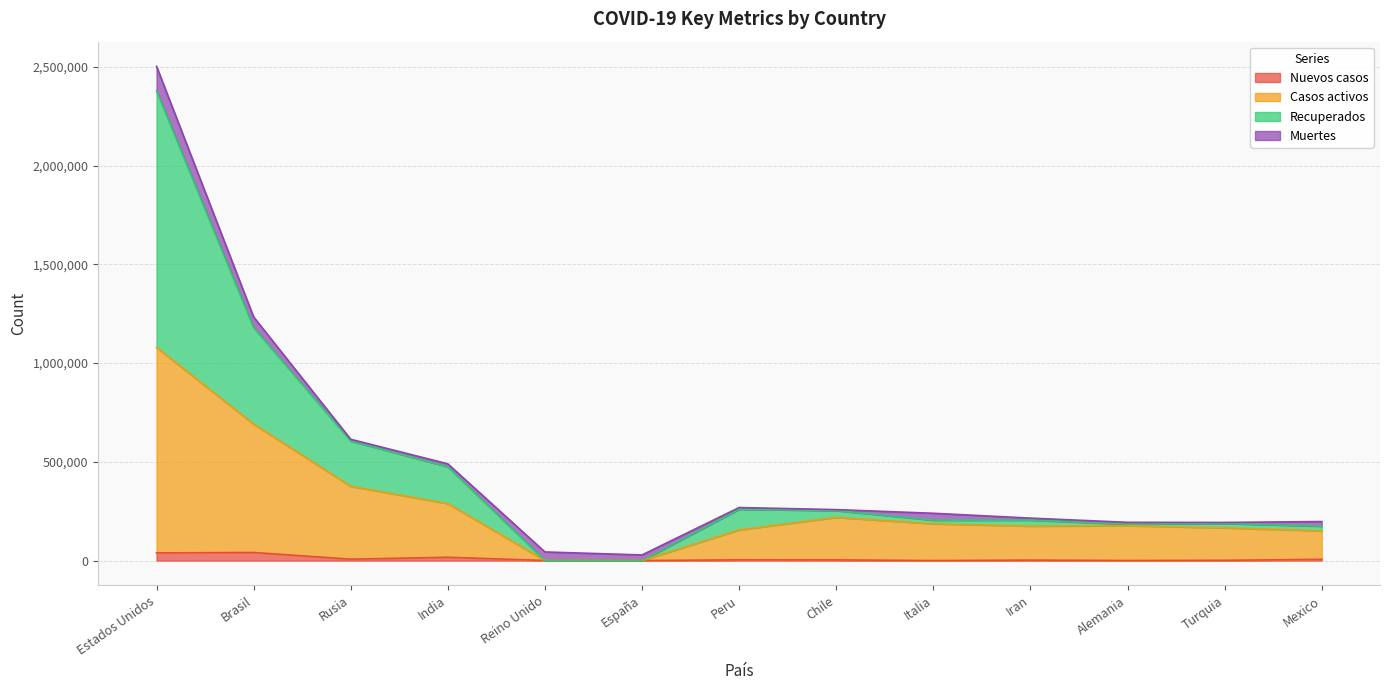

Rank the categories by Nuevos casos value from highest to lowest.

Brasil, Estados Unidos, India, Rusia, Mexico, Peru, Chile, Iran, Turquia, Reino Unido, Alemania, España, Italia